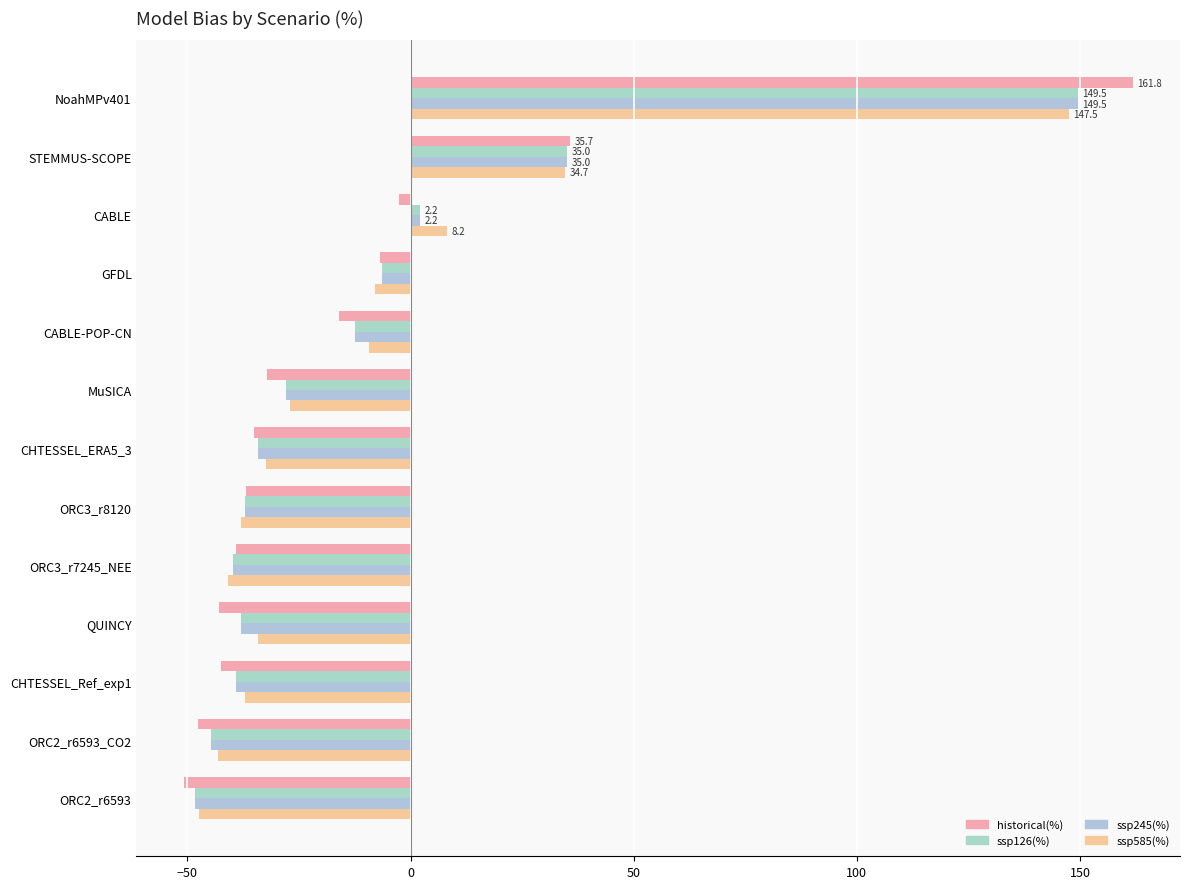

How many data points in historical(%) are less than -35?

7